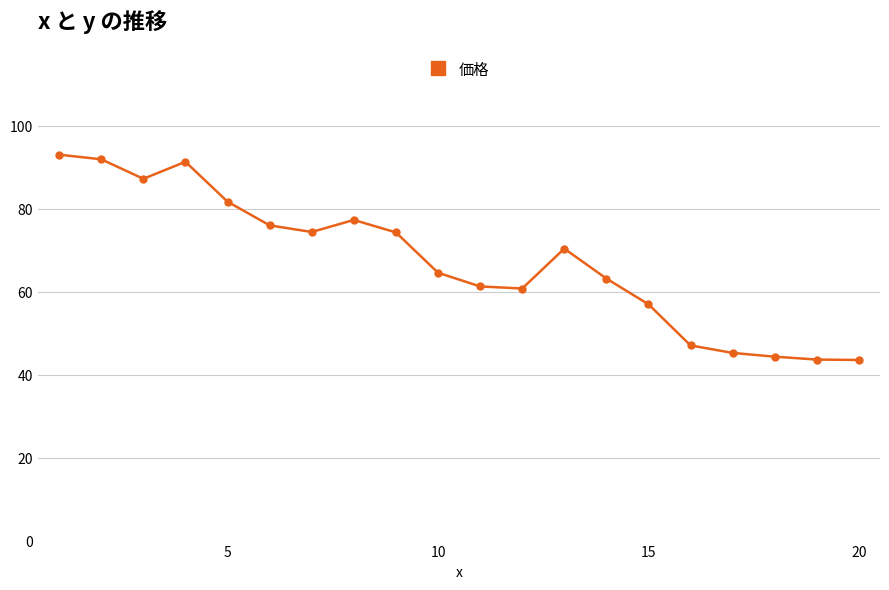

What is the difference between the second highest and second lowest values?

48.2